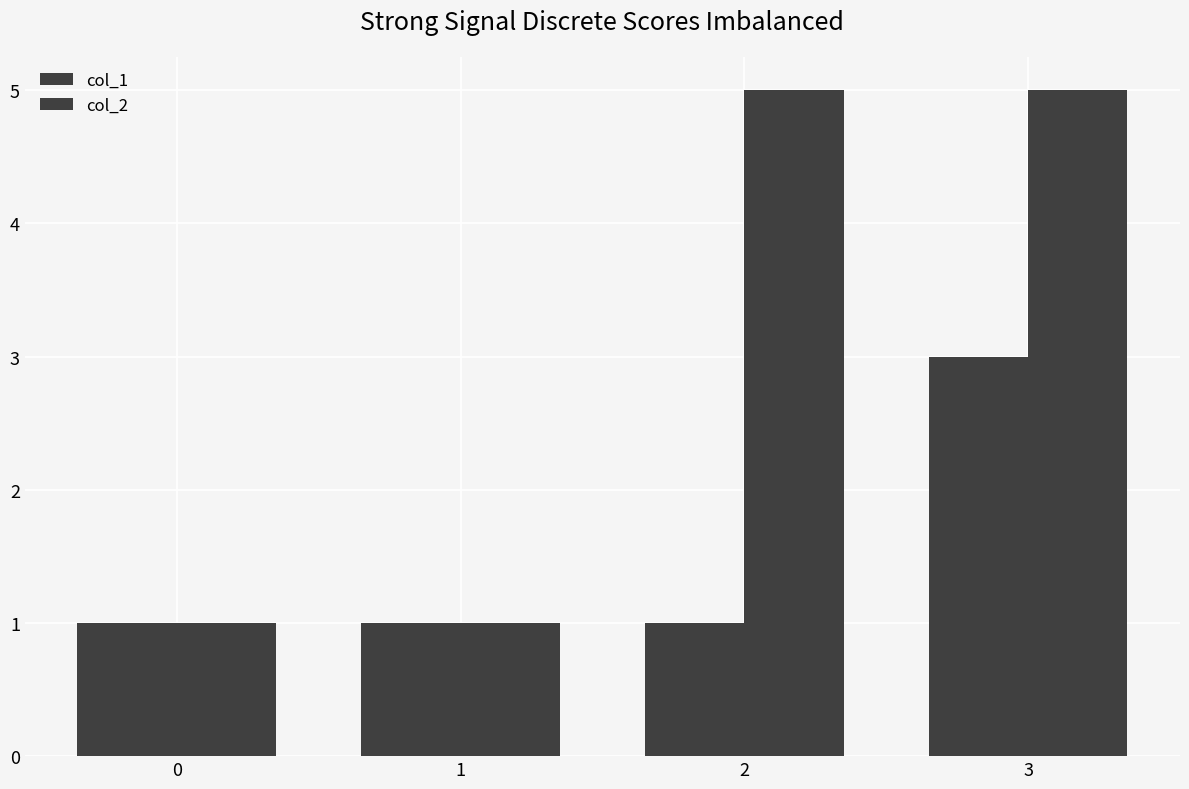

Count the number of categories in the chart.

4